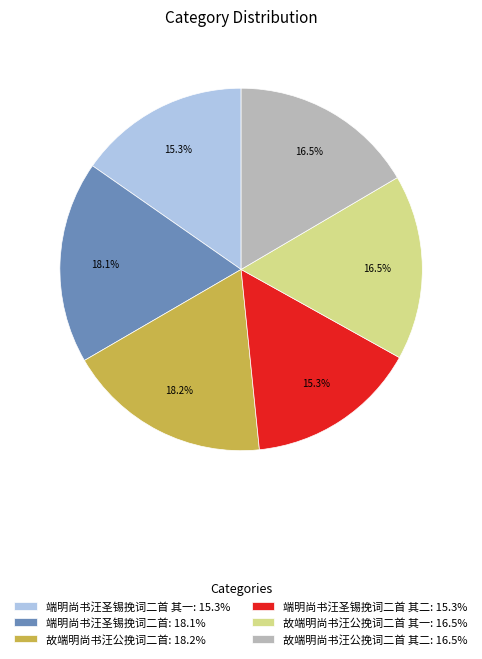

Approximately how many times larger is the value at 故端明尚书汪公挽词二首: 18.2% compared to 端明尚书汪圣锡挽词二首 其二: 15.3%?

1.2